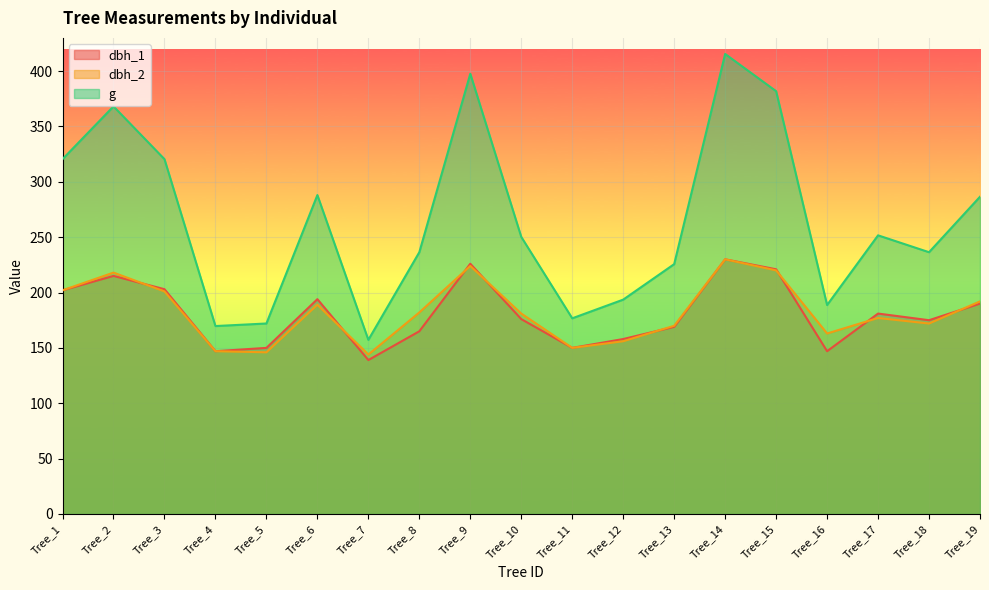

At which category is the sum across all series the highest?

Tree_14